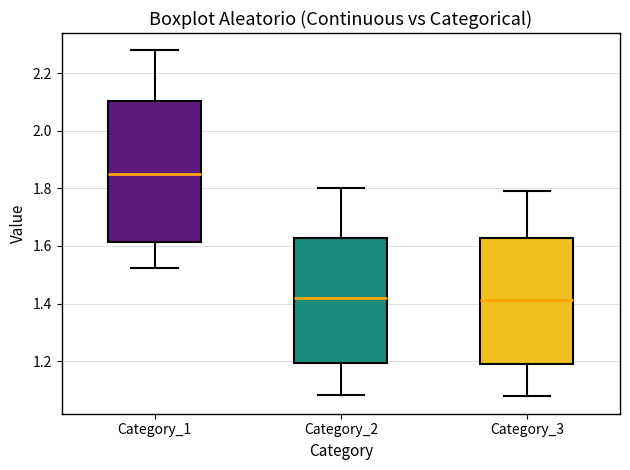

Which box is the tallest, from its lower edge to its upper edge?

Category_1